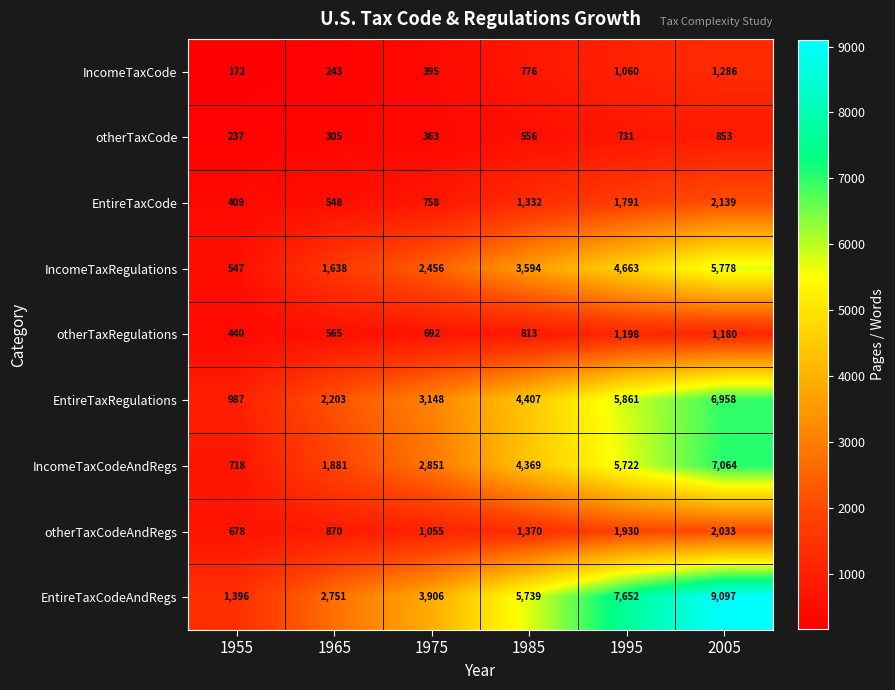

What is the sum of the otherTaxCode values at 2005 and 1955?

1090